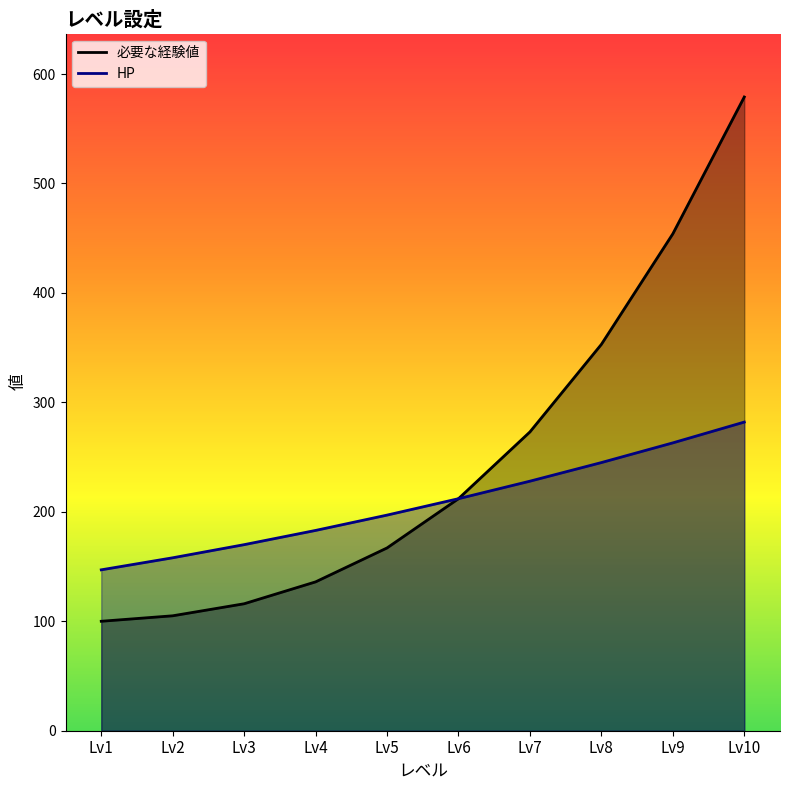

Reading right to left, what are all the values shown in this chart?

必要な経験値: Lv10=579	Lv9=454	Lv8=353	Lv7=273	Lv6=212	Lv5=167	Lv4=136	Lv3=116	Lv2=105	Lv1=100
HP: Lv10=282	Lv9=263	Lv8=245	Lv7=228	Lv6=212	Lv5=197	Lv4=183	Lv3=170	Lv2=158	Lv1=147